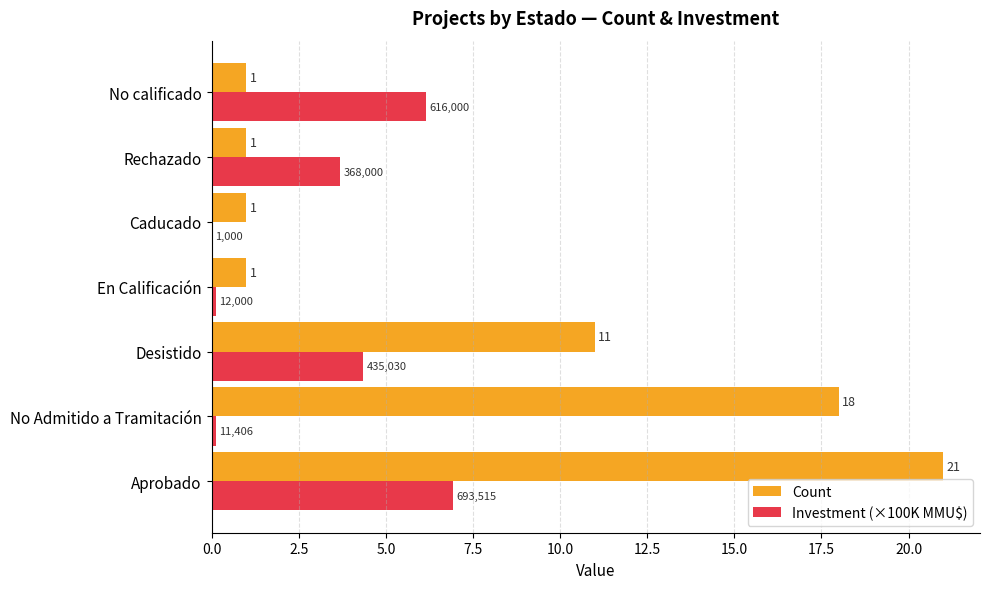

Which series has the largest range (max minus min)?

Count